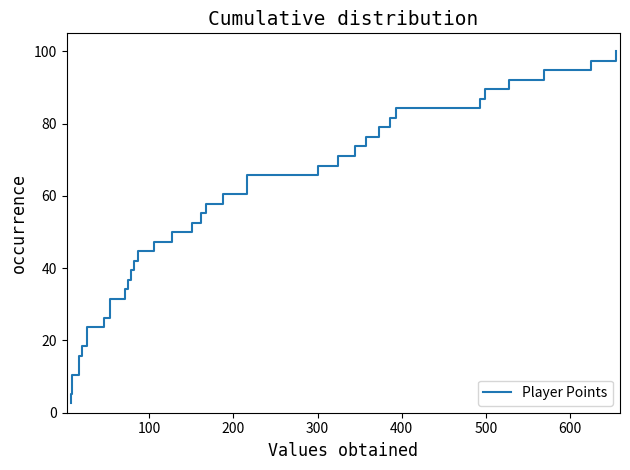

What is the difference between the second highest and second lowest values?

92.1